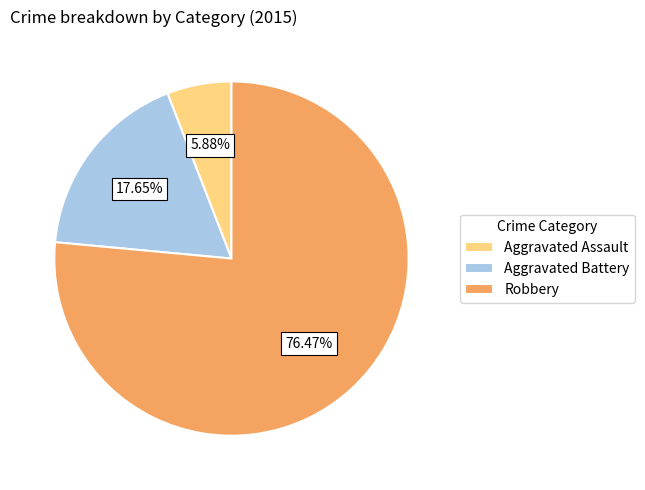

Between Aggravated Battery and Aggravated Assault, which is larger?

Aggravated Battery